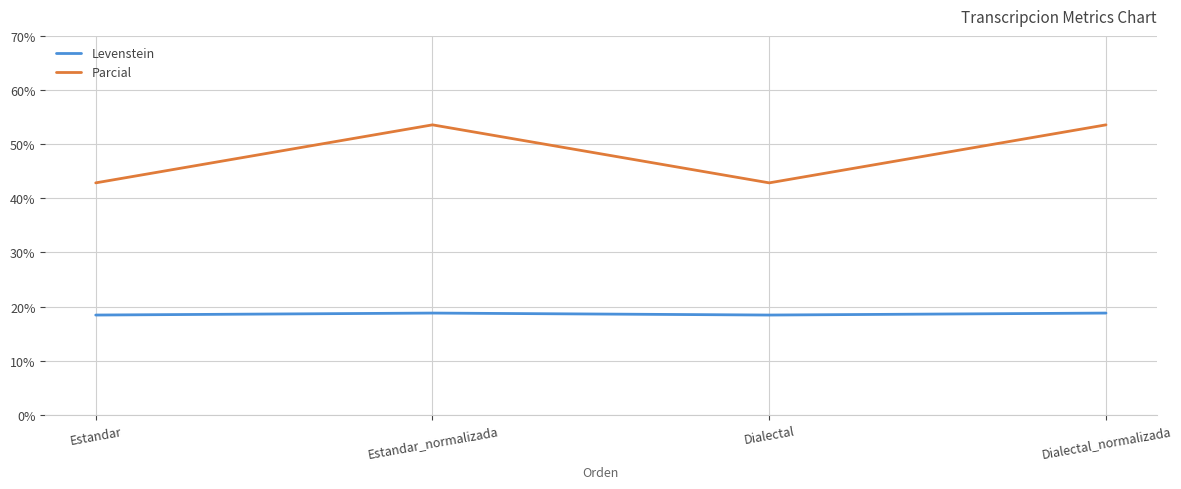

True or false: Levenstein has more than 1 points higher than both neighbors.

False